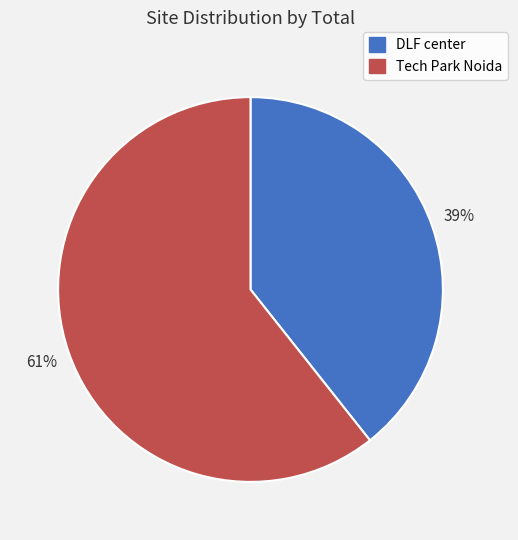

The Tech Park Noida slice represents 50% of the pie. True or false?

False